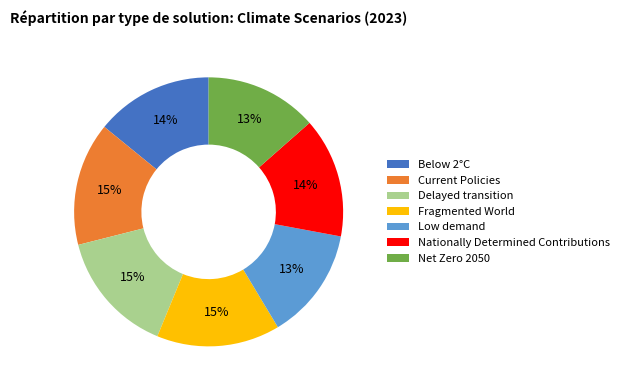

Is there a majority slice in this chart?

No